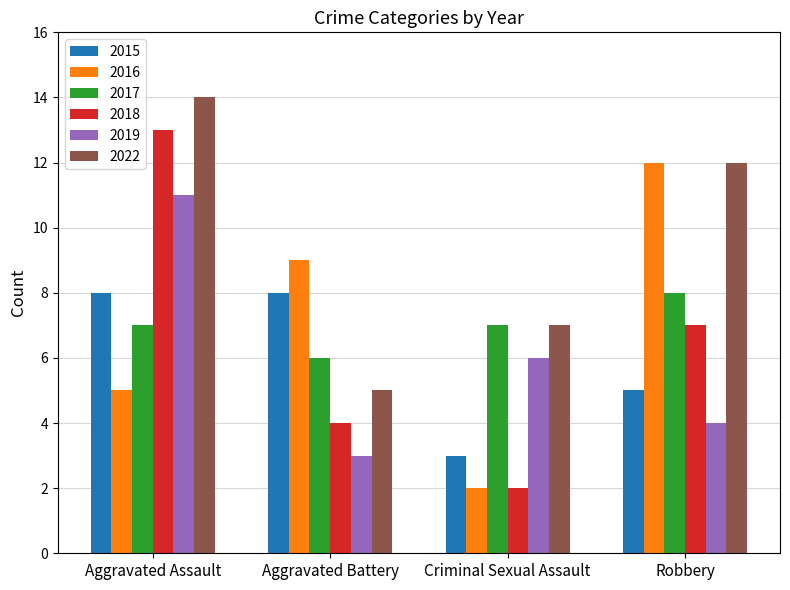

What is the difference between the maximum and minimum values in the 2018 series?

11